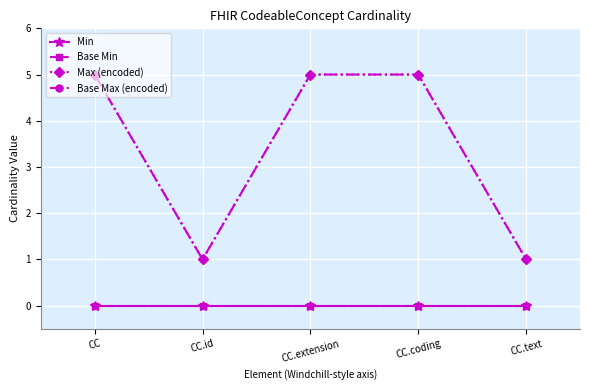

Is it true that Base Max (encoded) equals 5 at CC.extension?

True